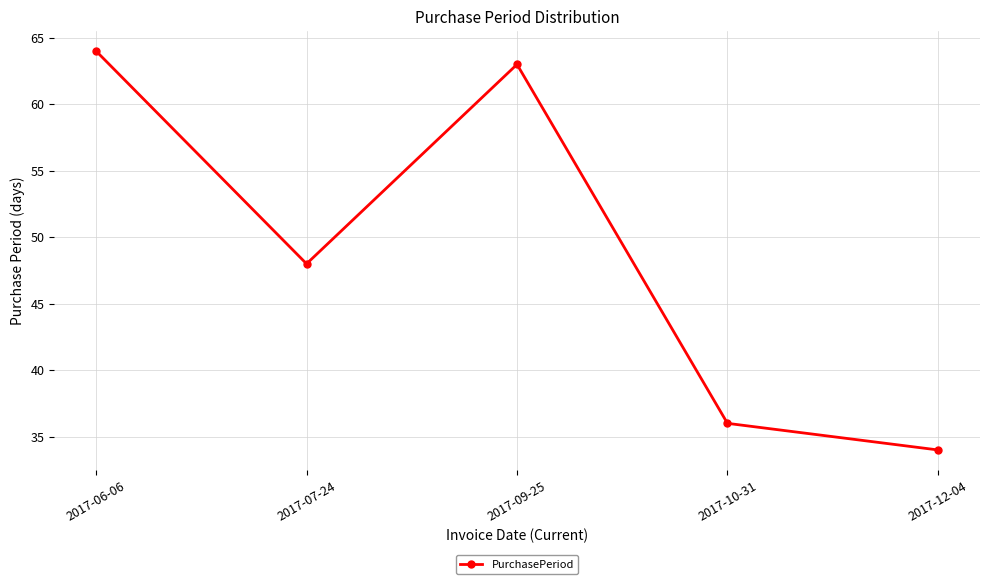

What is the smallest value displayed?

34